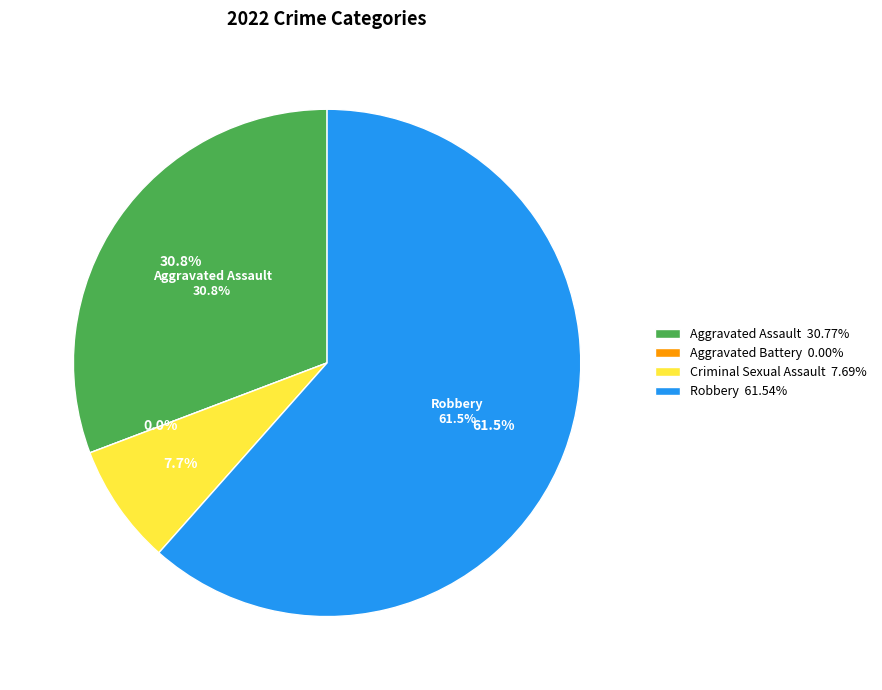

What is the change in value from Aggravated Battery to Criminal Sexual Assault?

+1